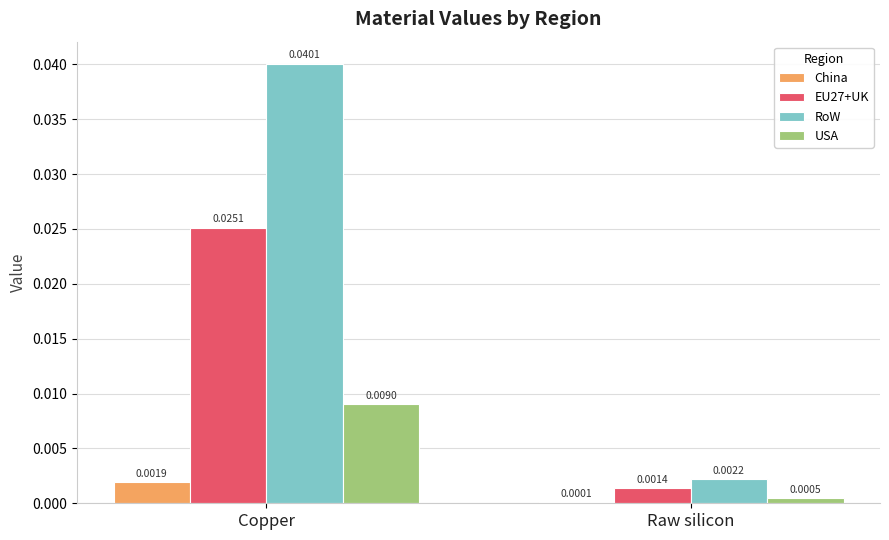

Where is RoW nearest to the value 0?

Raw silicon